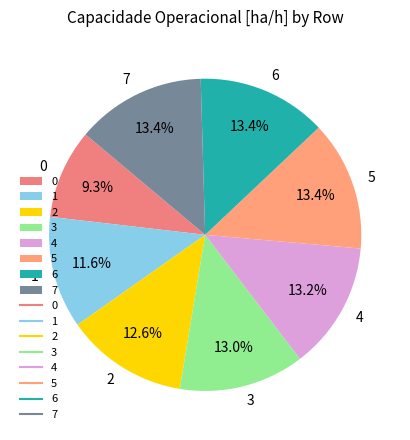

True or false: 3 accounts for 13% of the total.

True